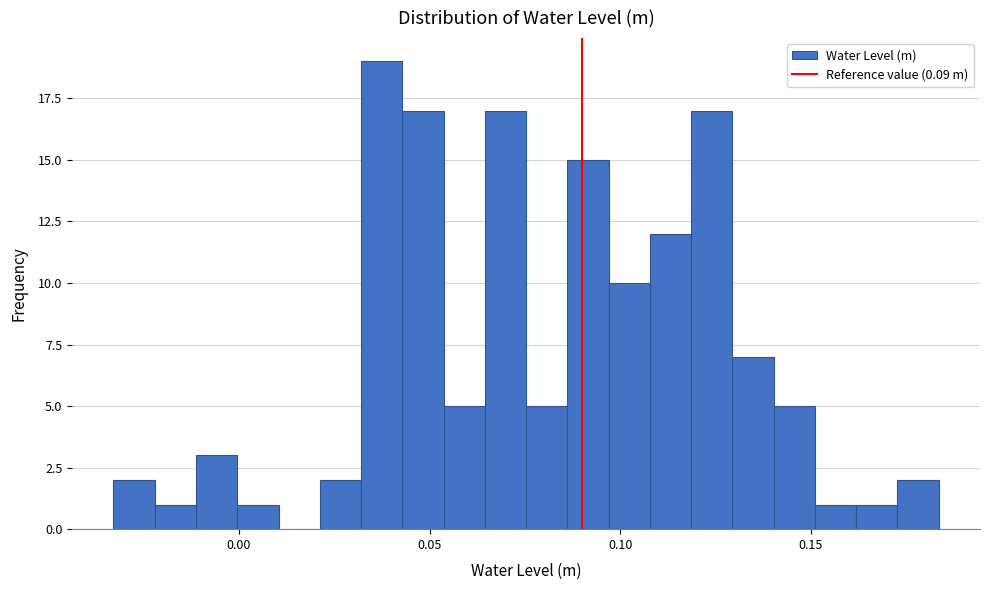

Read against the x-axis, roughly where is the centre of the tallest bar?

0.035